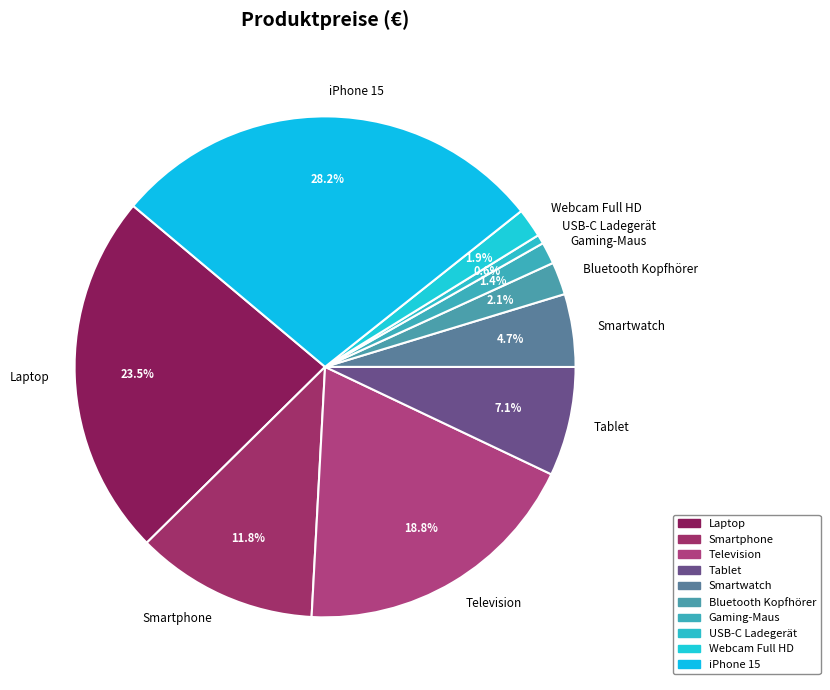

To the nearest percent, what percentage of the pie is USB-C Ladegerät?

1%